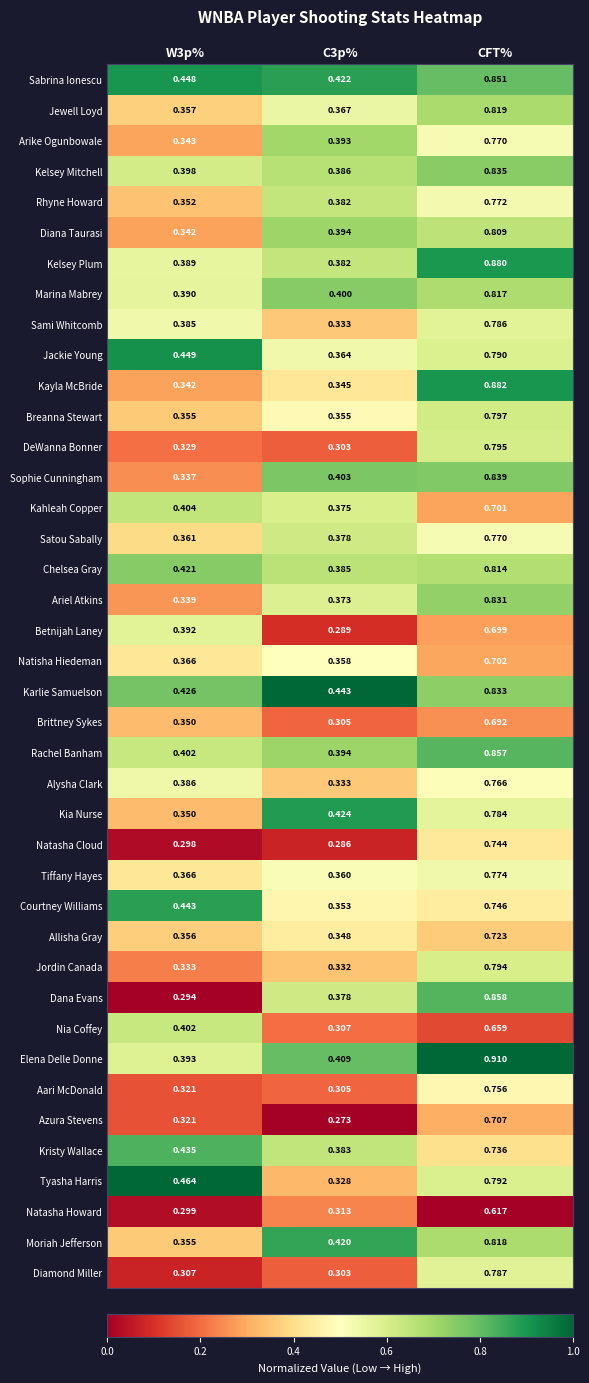

At which category does the chart reach its peak across all series?

CFT%